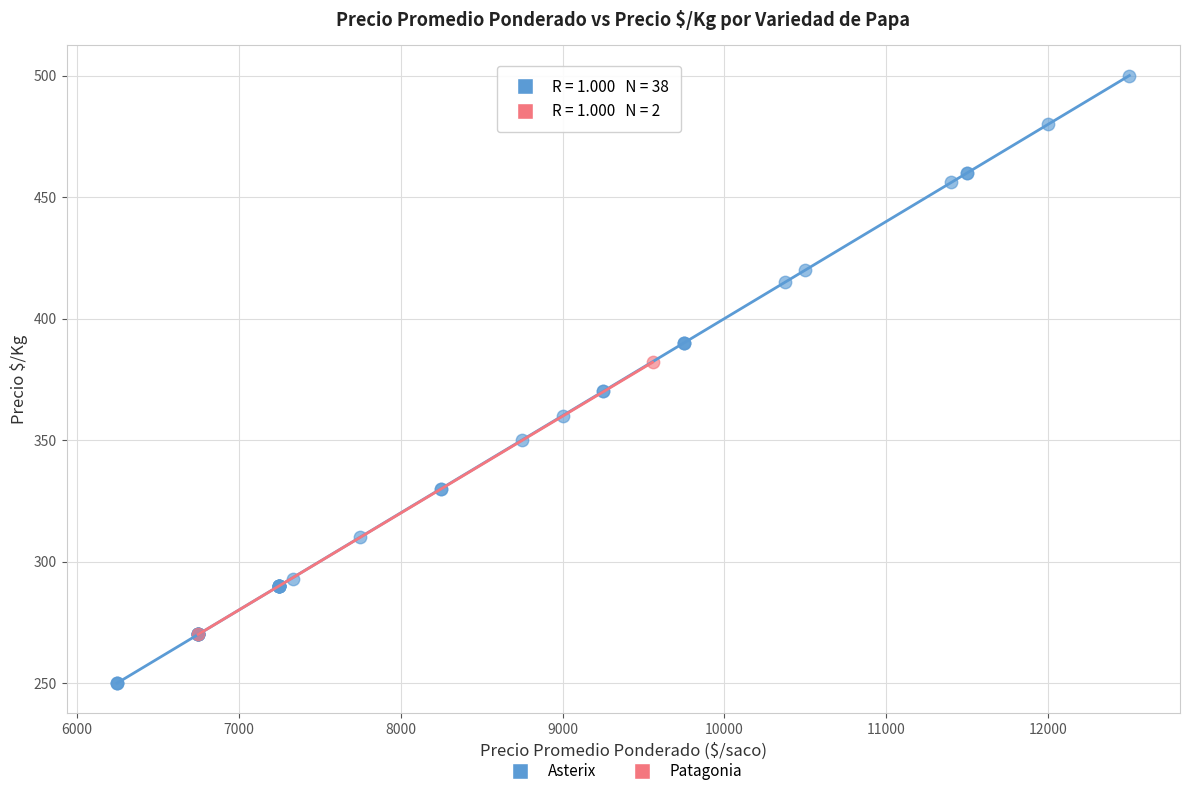

What are all the series names shown in the legend?

Asterix, Patagonia